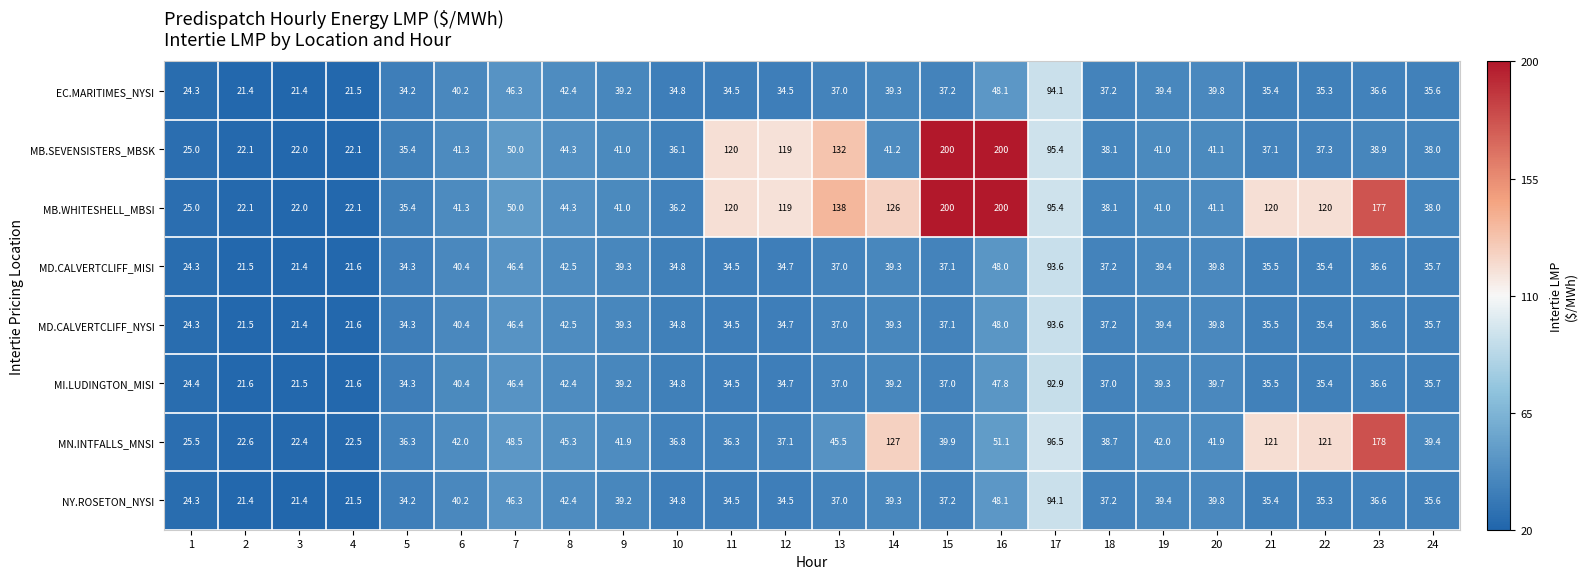

Is it true that MB.SEVENSISTERS_MBSK equals 37.3 at 22?

True